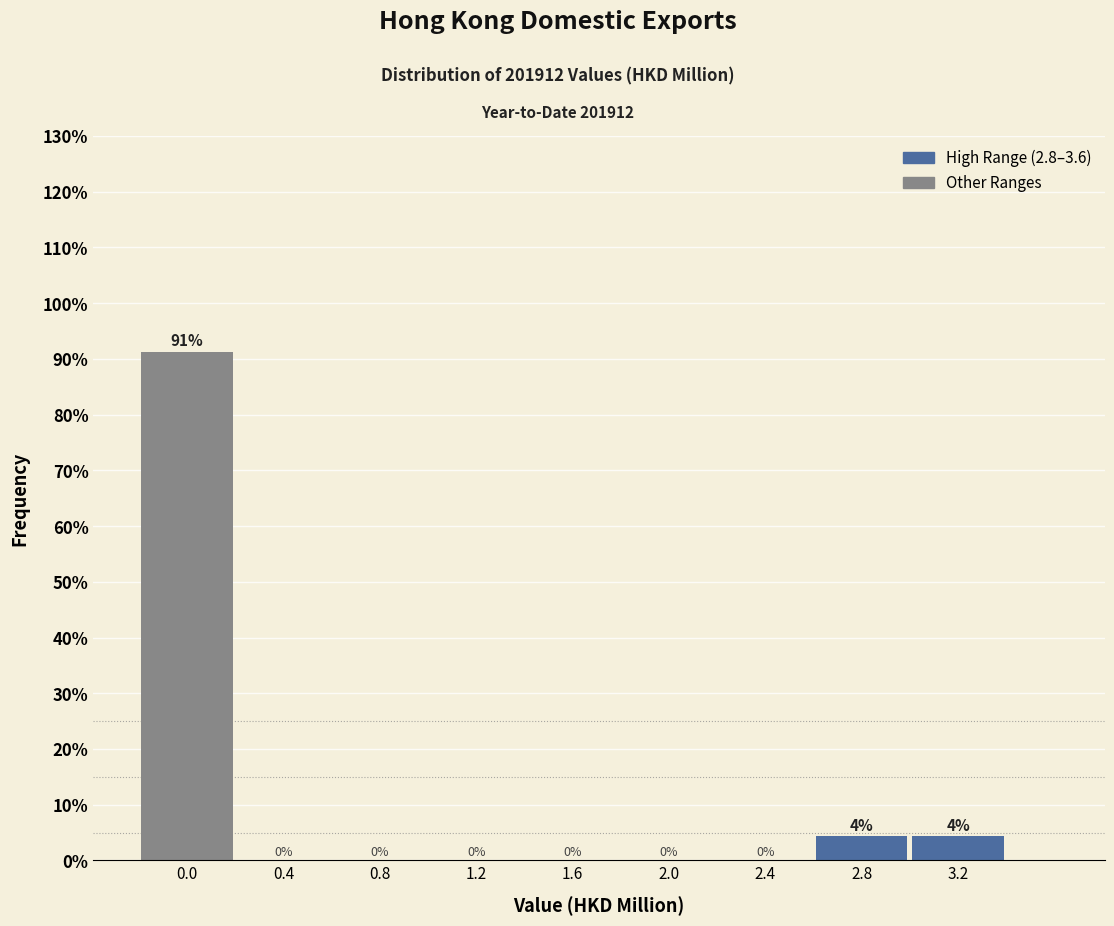

Read the value at 0.0.

91.3